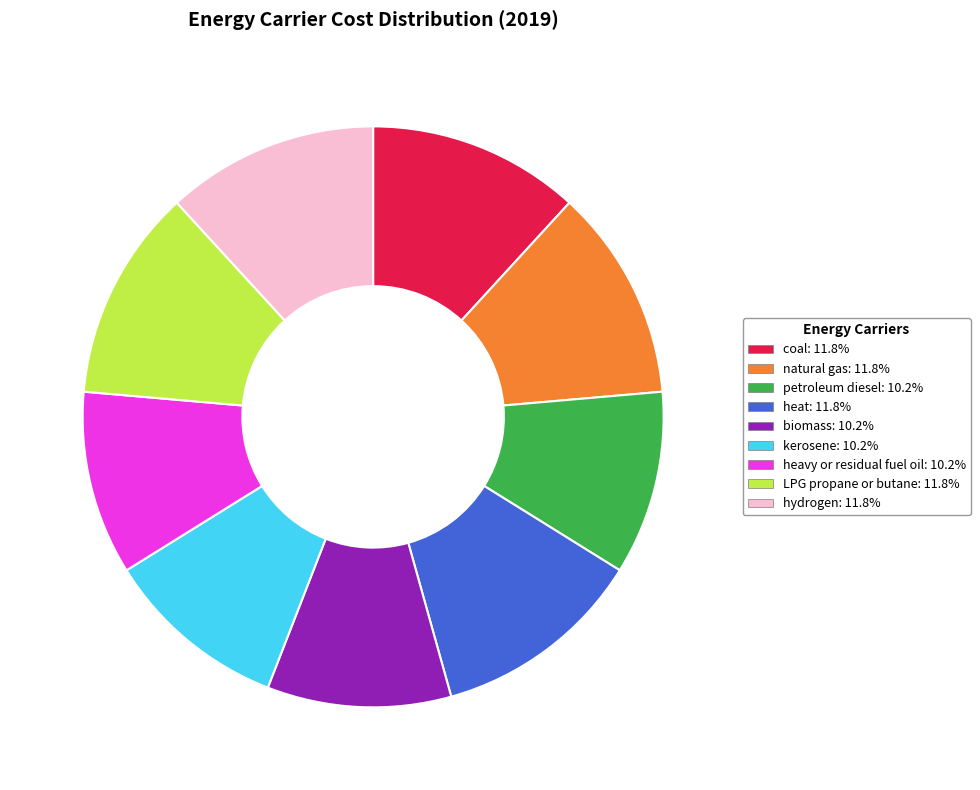

How many slices are in this pie chart?

9